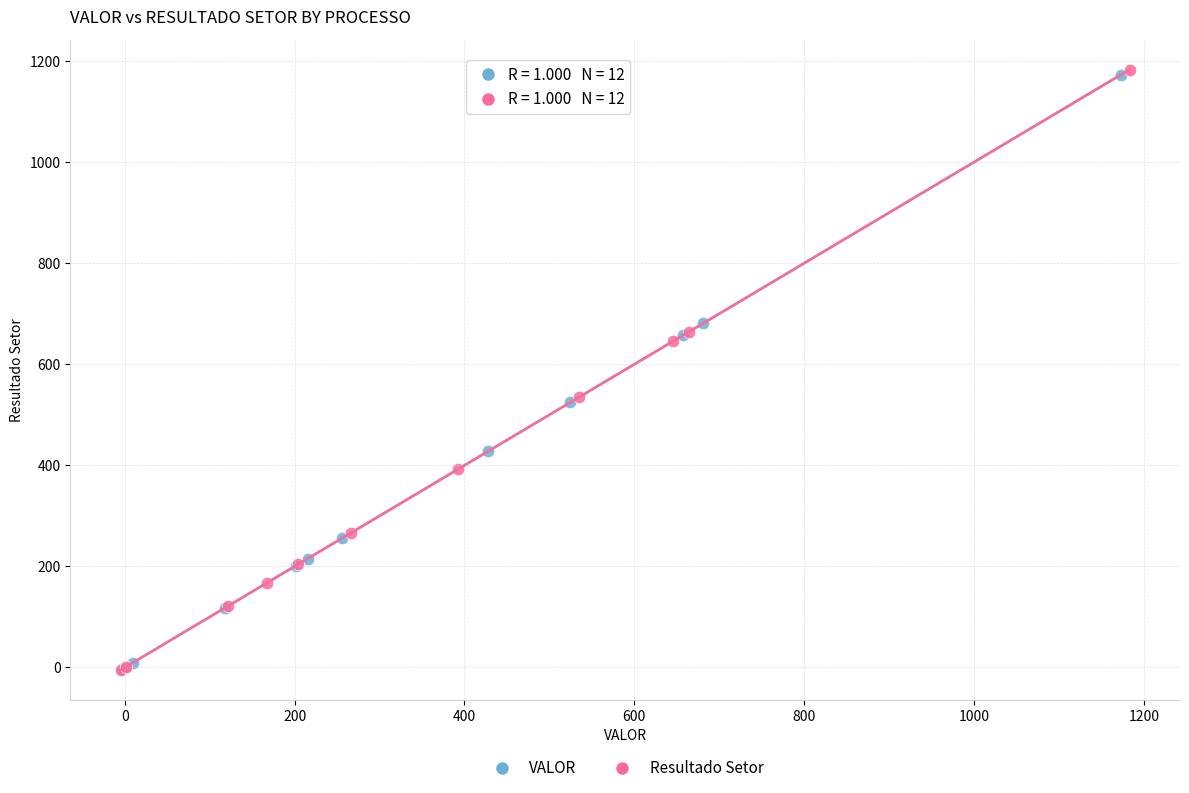

What are all the series names shown in the legend?

VALOR, Resultado Setor